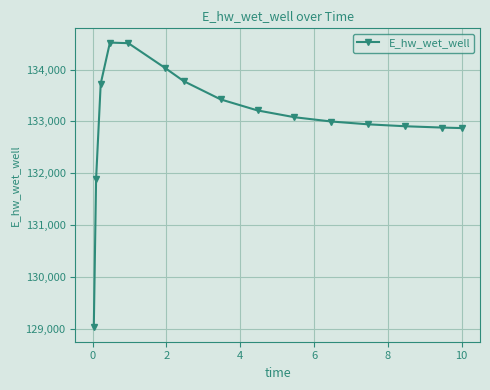

True or false: the data has more than 2 interior local peaks.

False